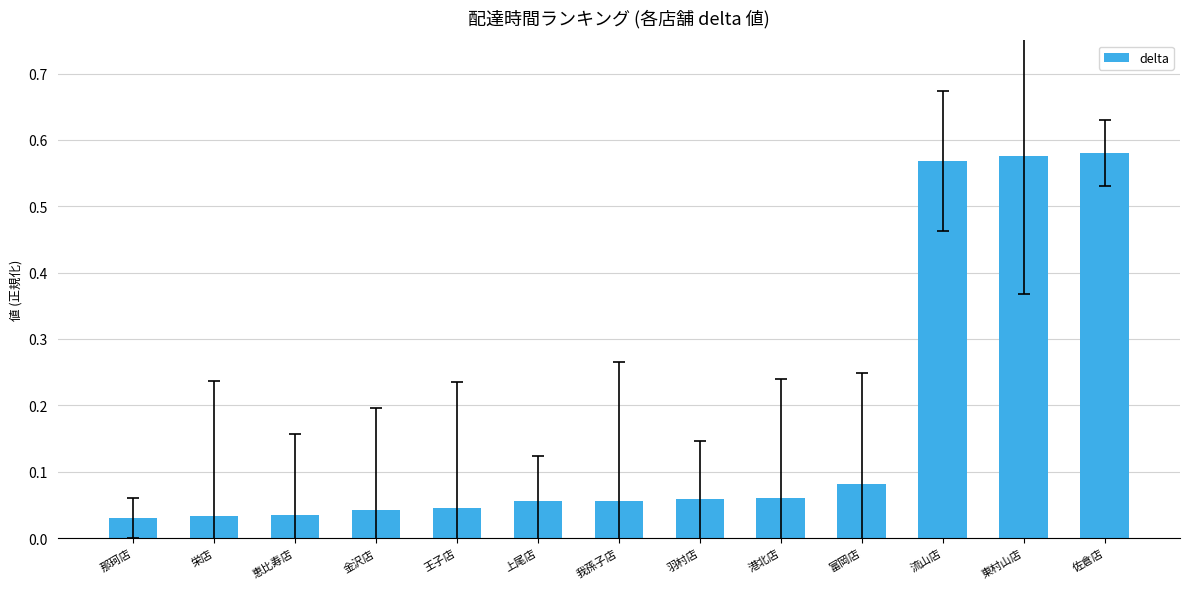

Are the bars grouped side by side (vs. stacked)?

No